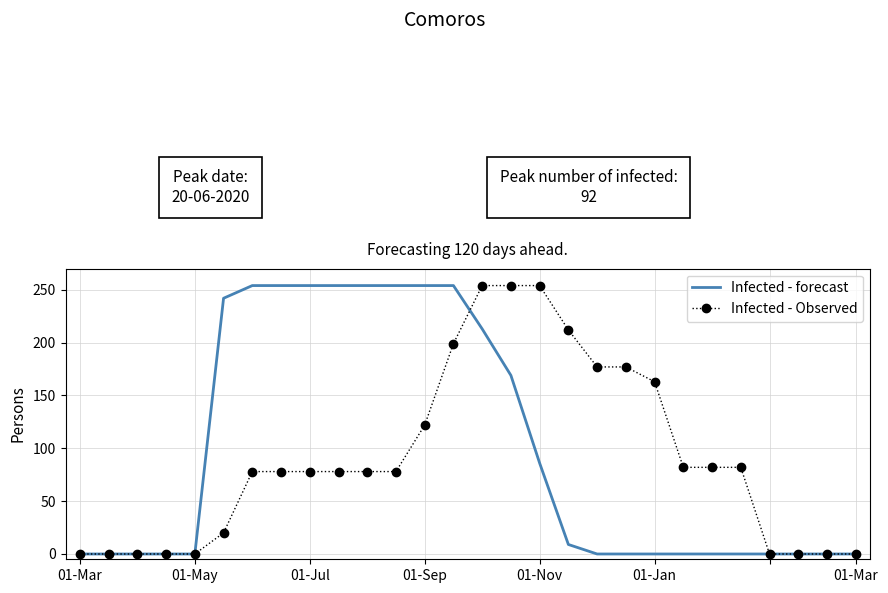

What is the highest value of the Infected - forecast series?

254